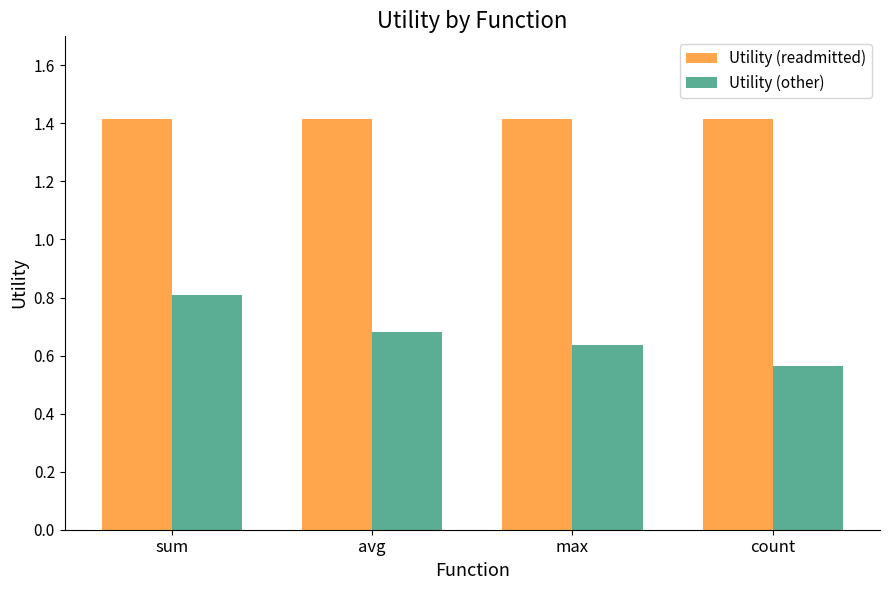

What are all the series names shown in the legend?

Utility (readmitted), Utility (other)